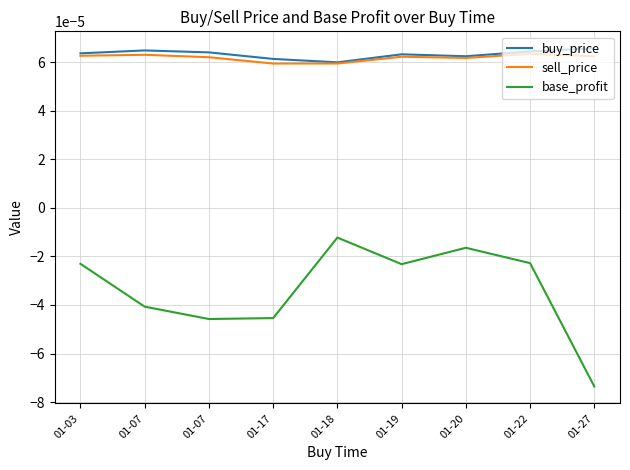

What are all the series names shown in the legend?

buy_price, sell_price, base_profit